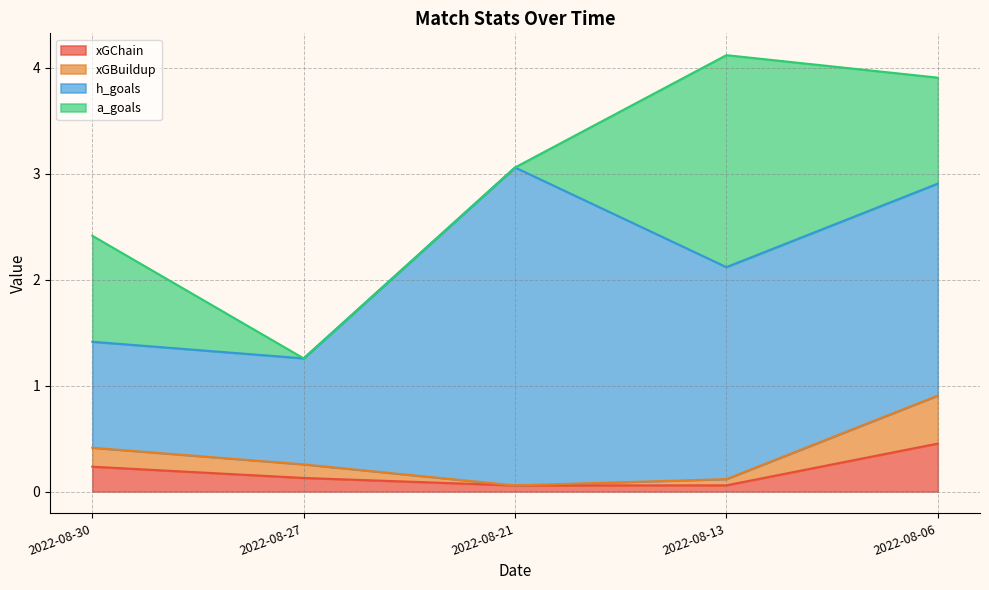

Which category has the highest value in the xGChain series?

2022-08-06